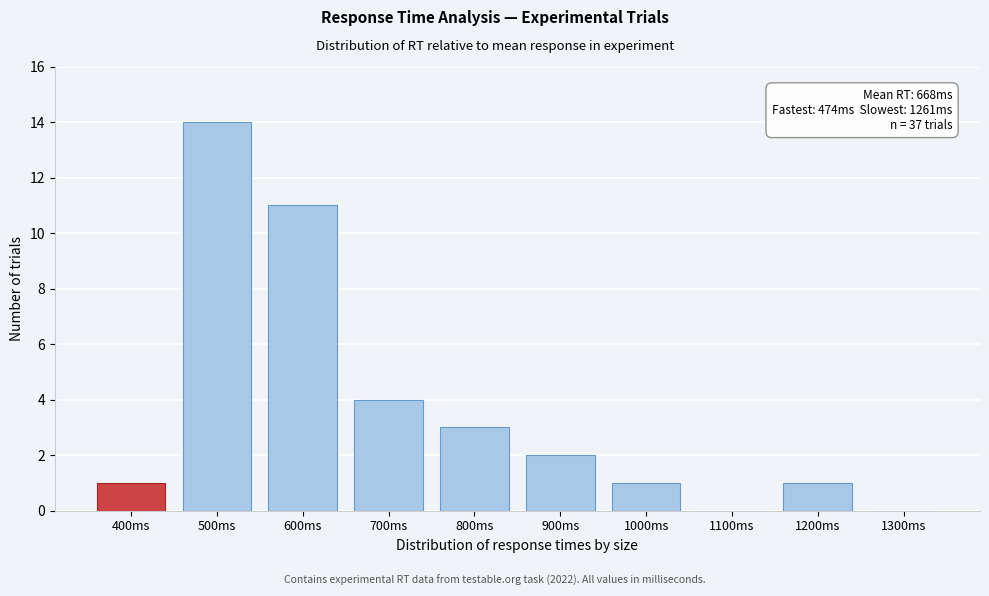

Reading left to right, what are all the values shown in this chart?

400ms=1	500ms=14	600ms=11	700ms=4	800ms=3	900ms=2	1000ms=1	1100ms=0	1200ms=1	1300ms=0